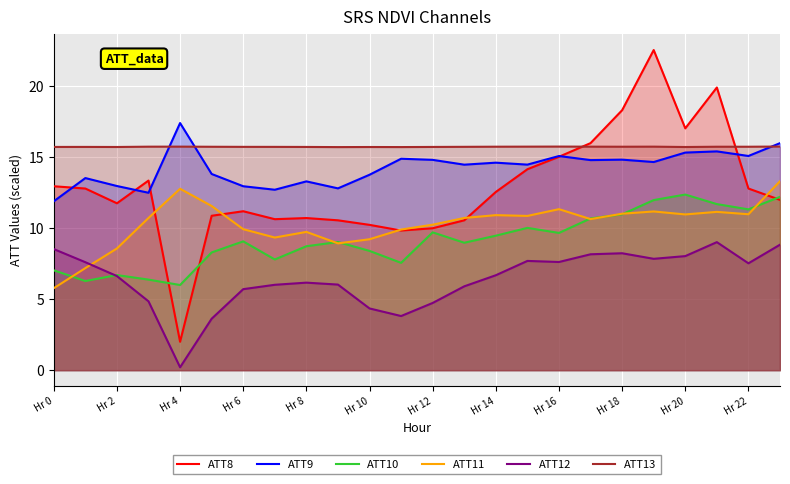

What is the total value across all series at Hr 8?

64.4